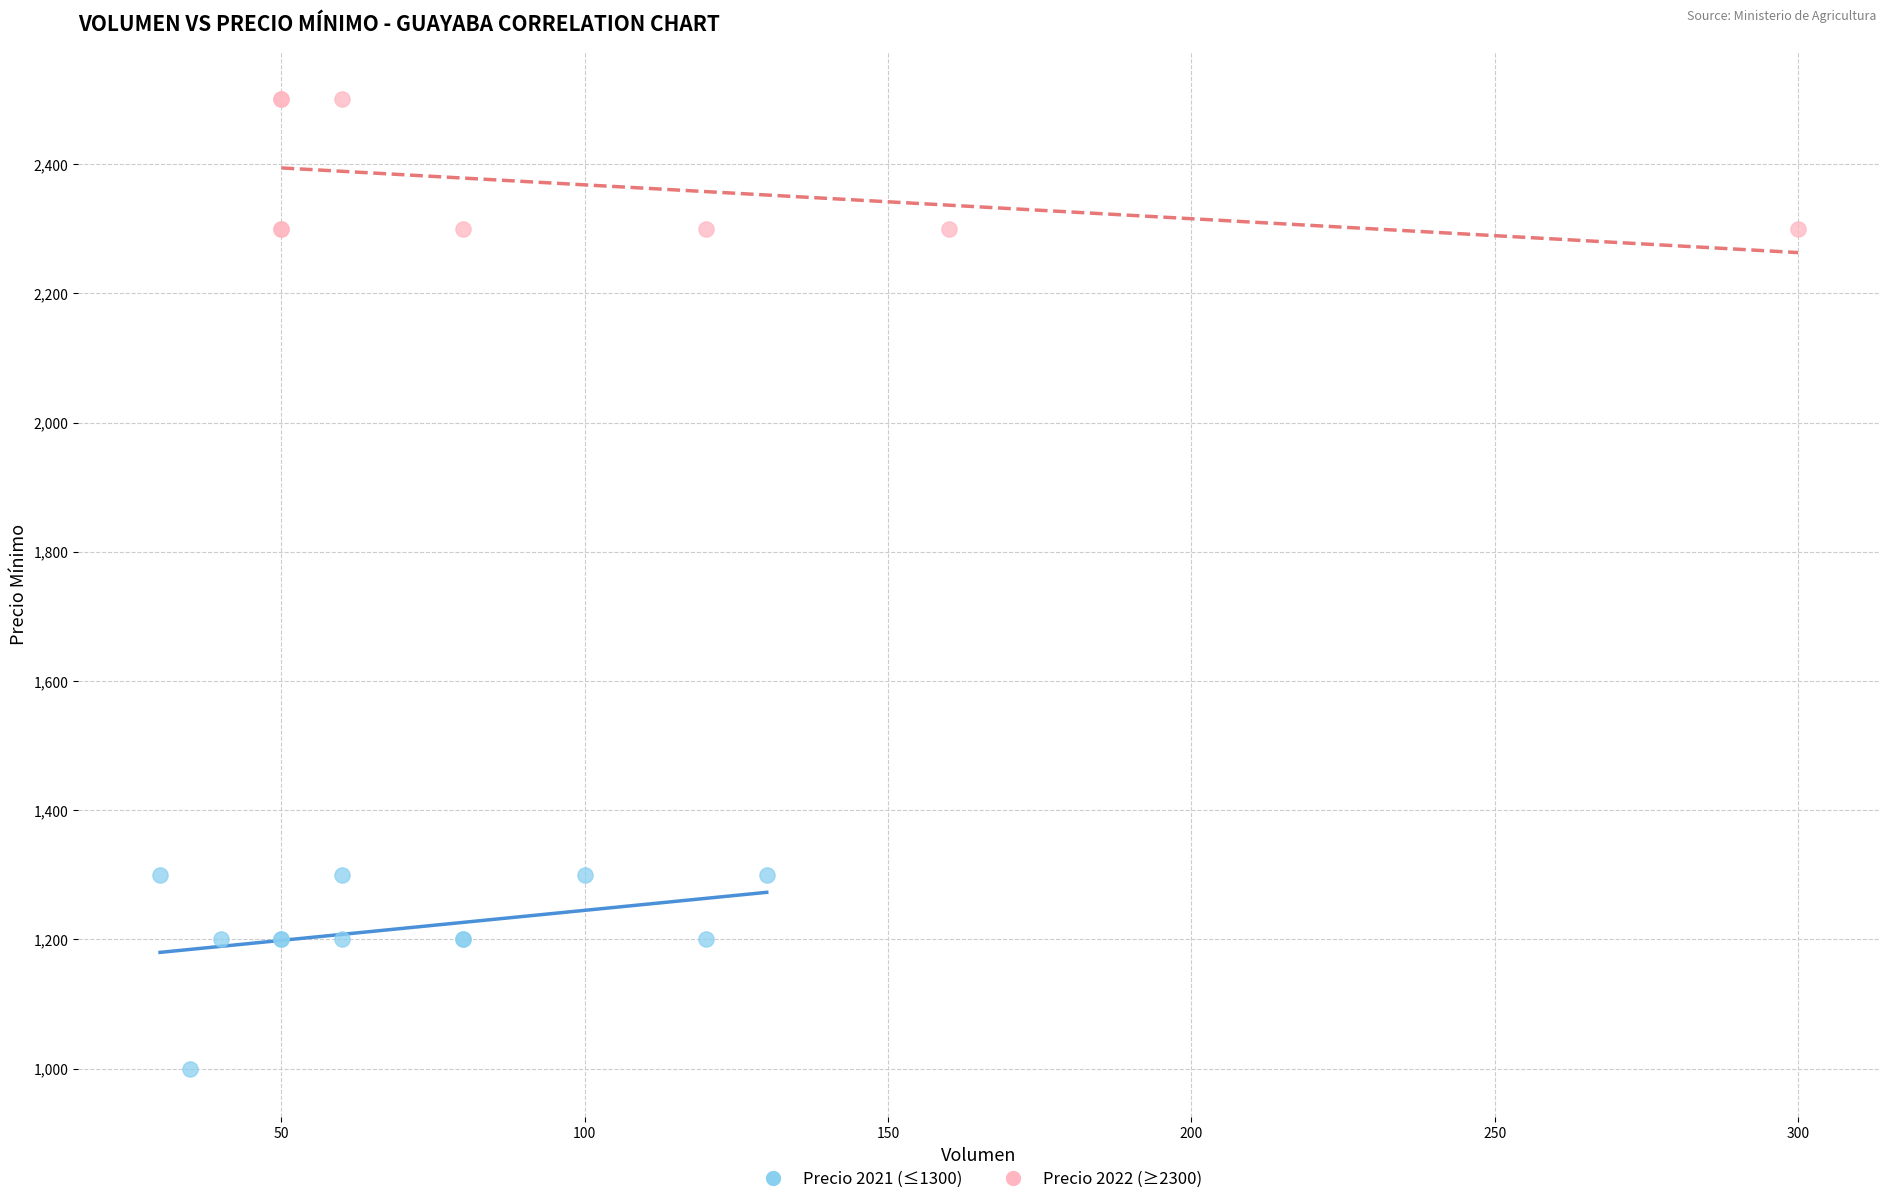

Which series reaches the maximum Y coordinate?

Precio 2022 (≥2300)